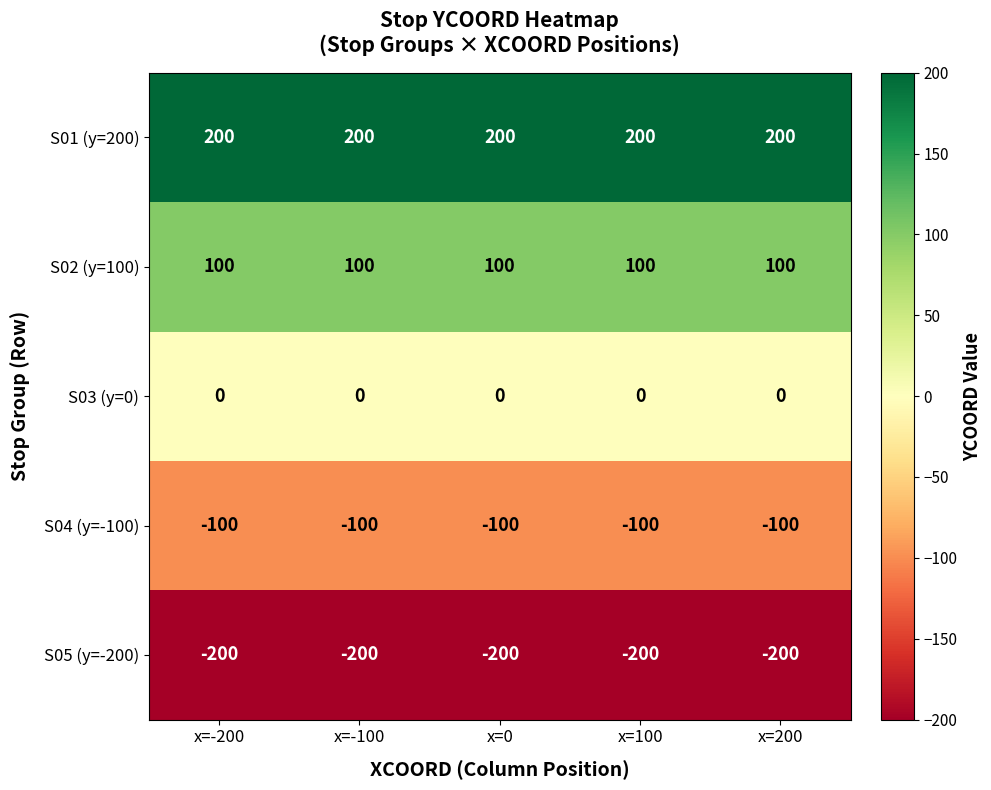

What is the difference between the highest and lowest values at x=200?

400